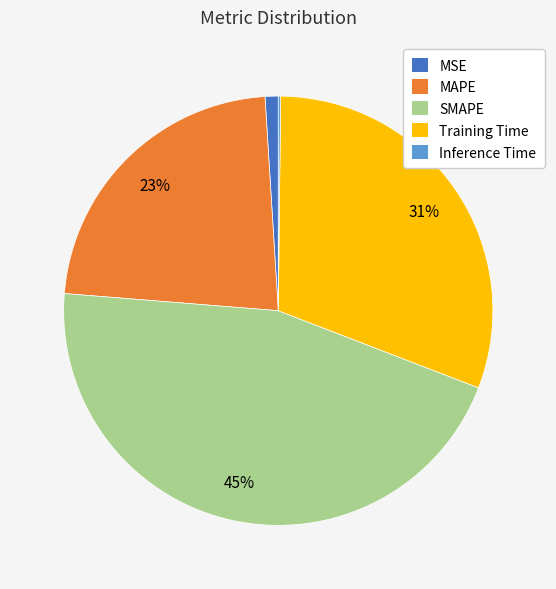

The MAPE slice represents 23% of the pie. True or false?

True